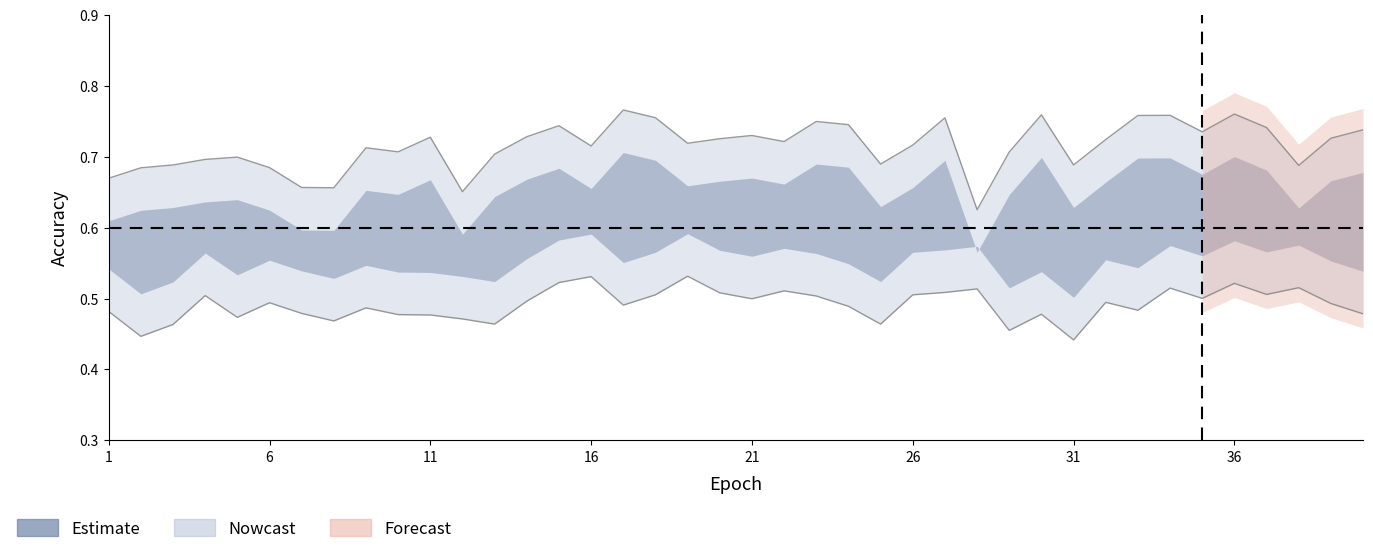

At how many categories does at least one series exceed 0?

40